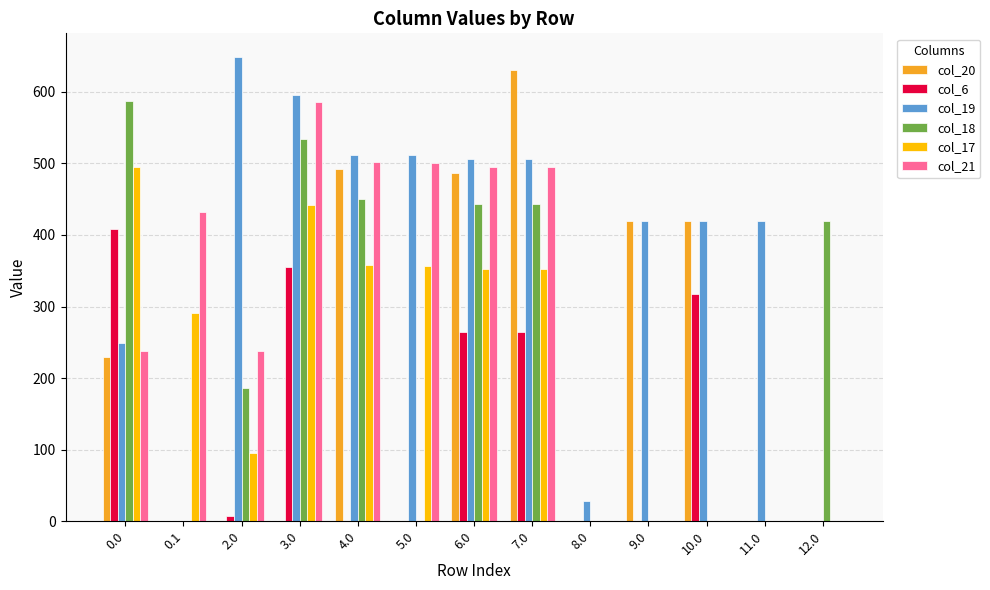

Between 0.0 and 7.0, which series saw the biggest shift?

col_20